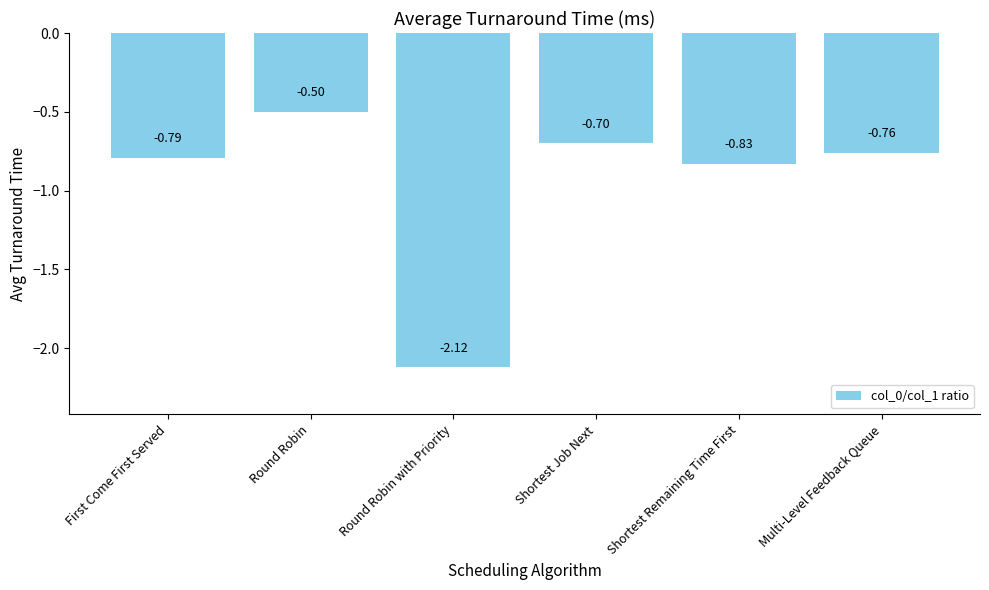

What is the sum of all values?

-5.7